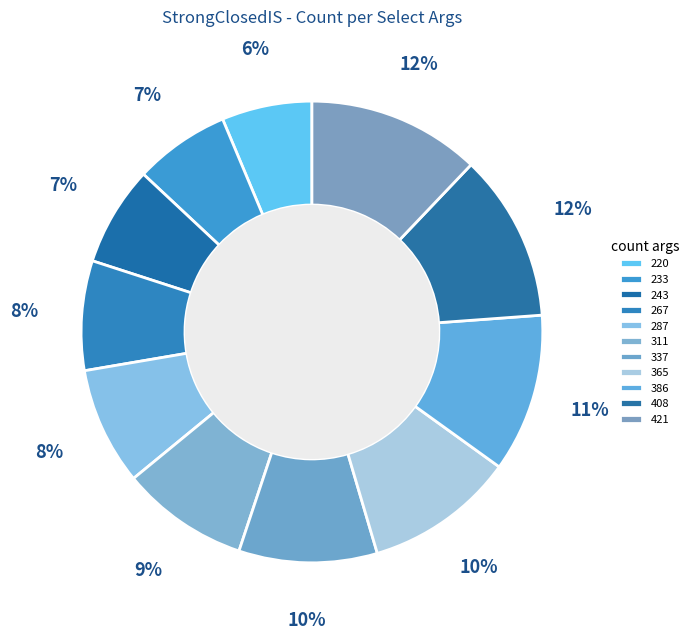

To the nearest percent, what is the difference between the 386 and 267 slice percentages?

3%